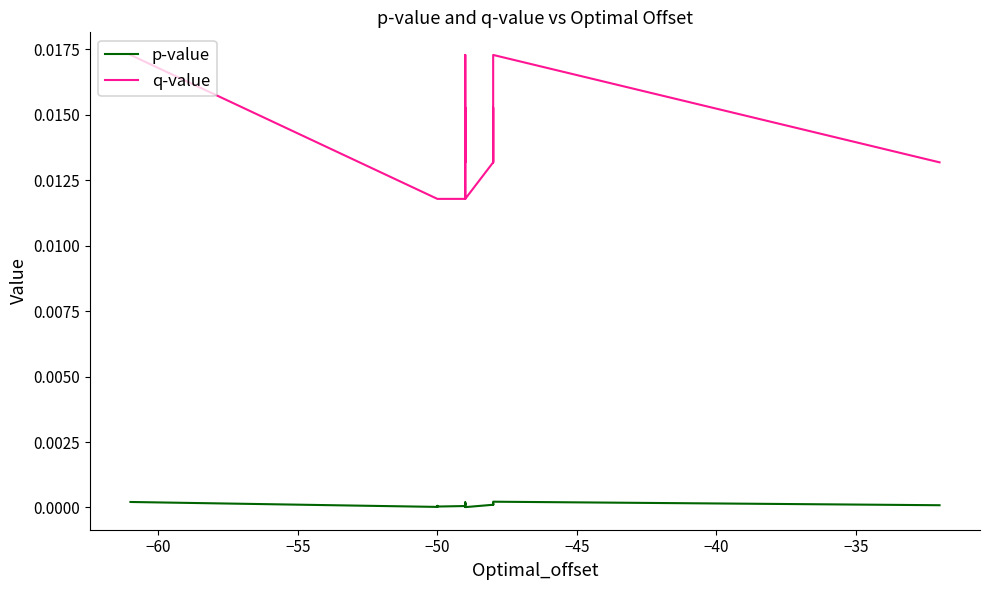

Which series has the widest spread of values?

q-value